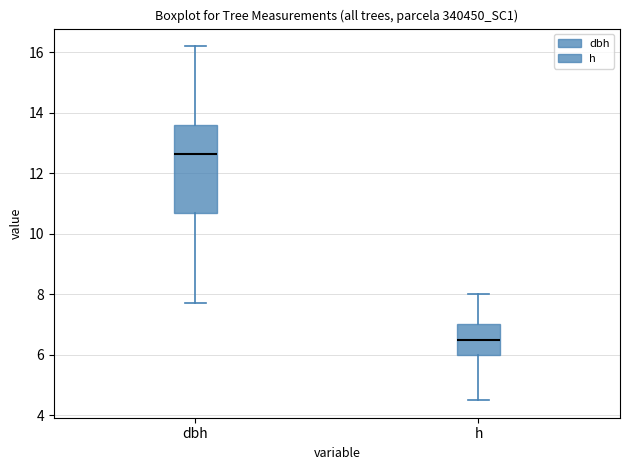

Comparing the boxes themselves (not the whiskers), which one is the tallest?

dbh